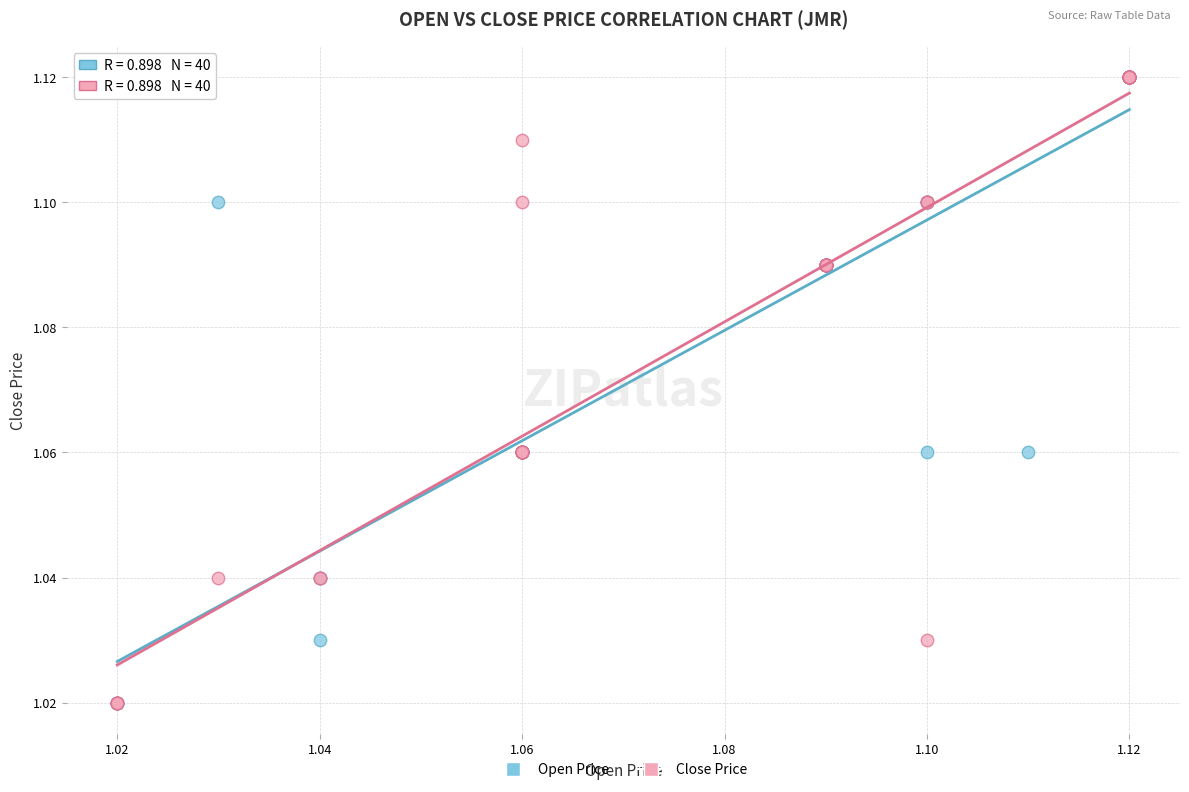

What are all the series names shown in the legend?

Open Price, Close Price